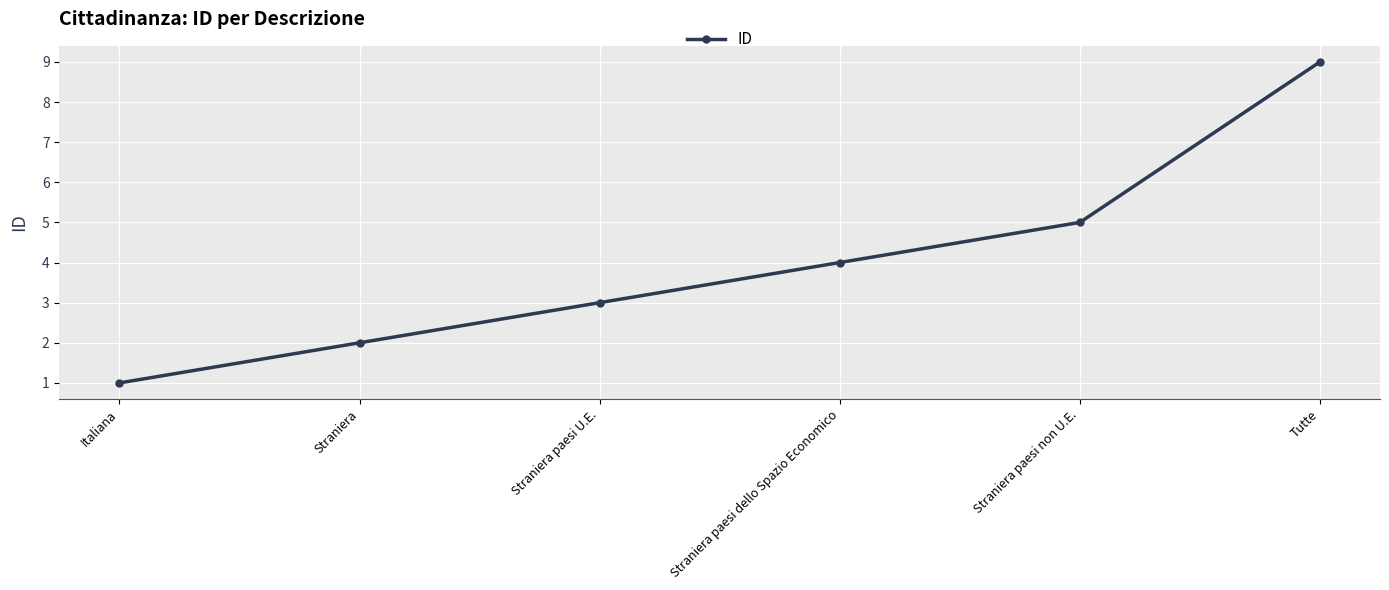

How many values are between 2 and 5?

4